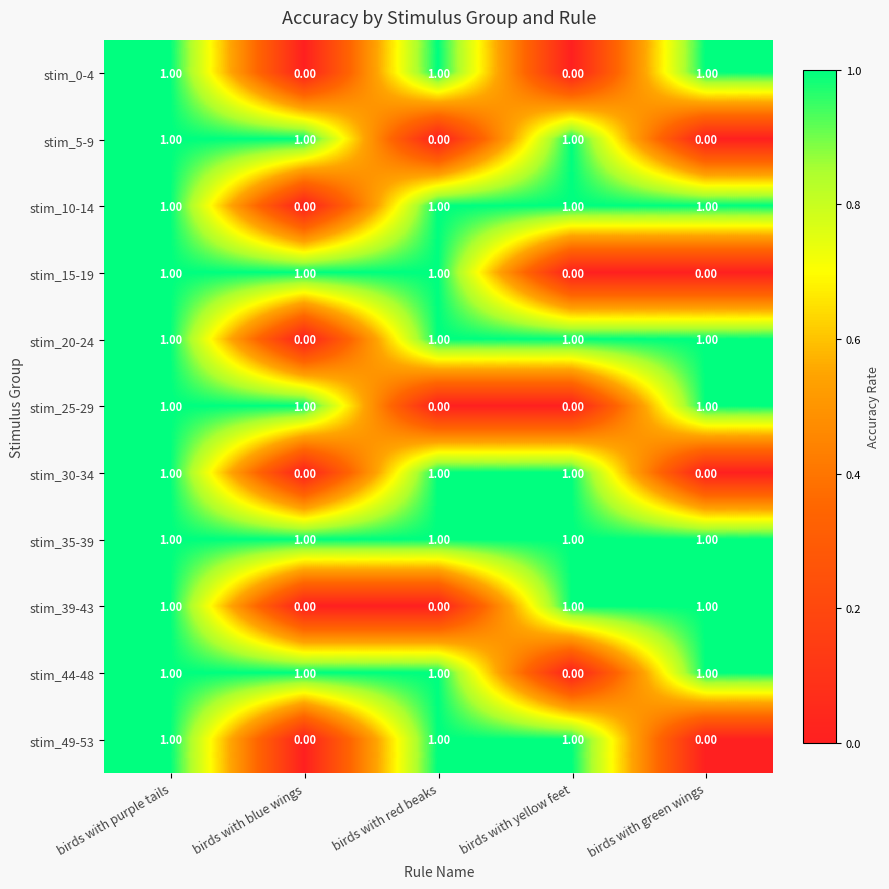

At which category is the sum across all series the highest?

birds with purple tails